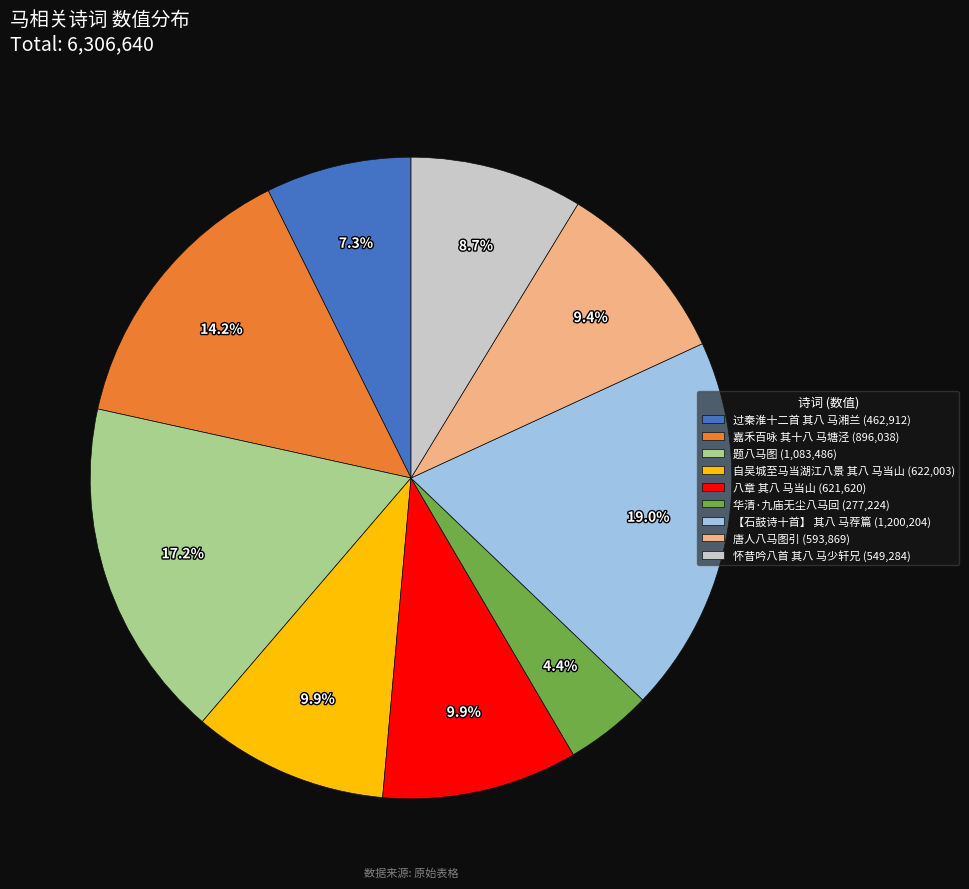

Is there any slice that represents more than half of the pie?

No